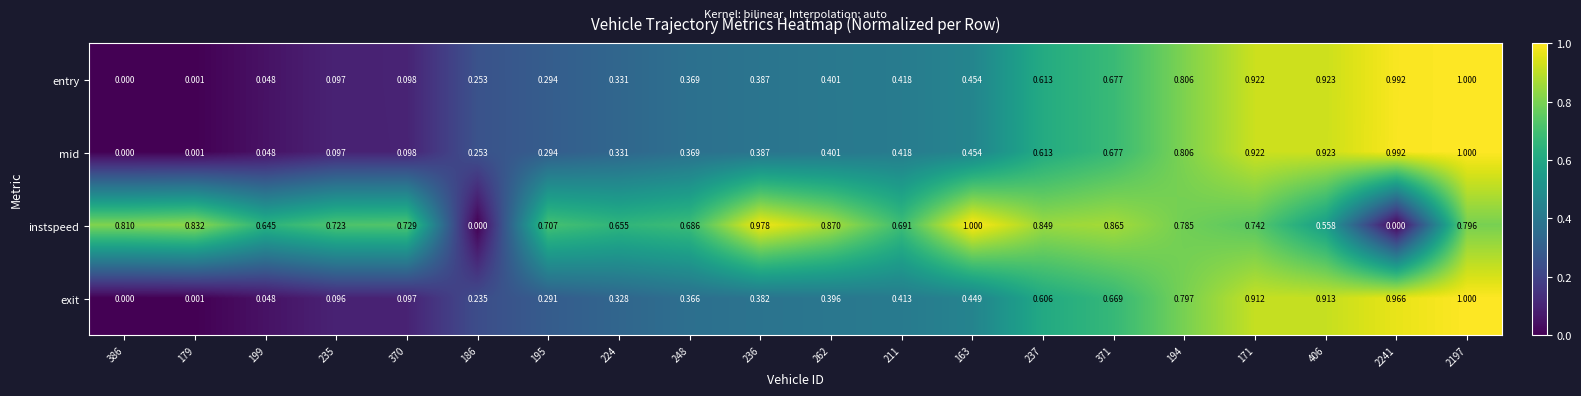

Which series changed the most between 262 and 2197?

exit